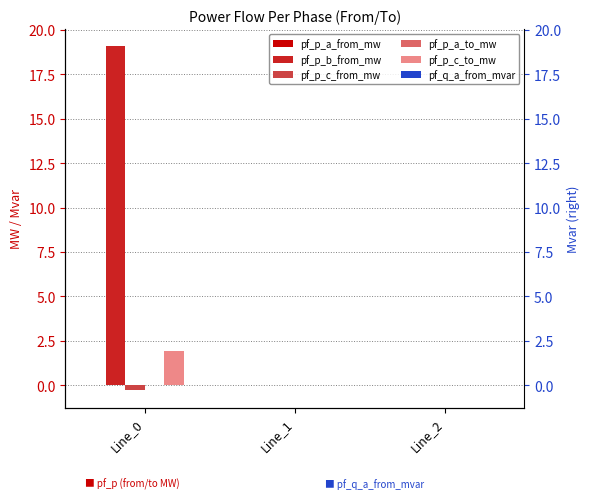

At Line_2, list the series in order from smallest to largest.

pf_p_c_to_mw, pf_p_a_from_mw, pf_p_a_to_mw, pf_q_a_from_mvar, pf_p_b_from_mw, pf_p_c_from_mw